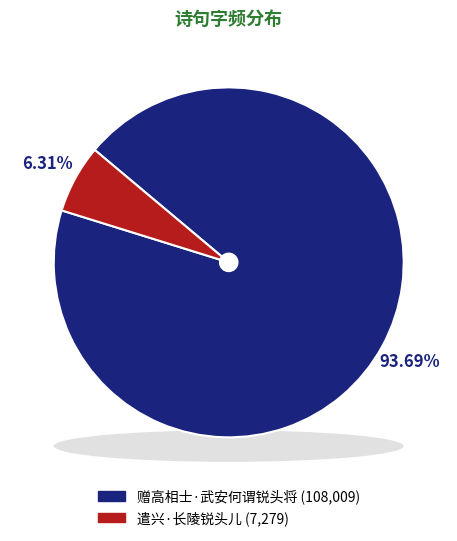

What percentage is the 遣兴·长陵锐头儿 slice, to the nearest percent?

6%